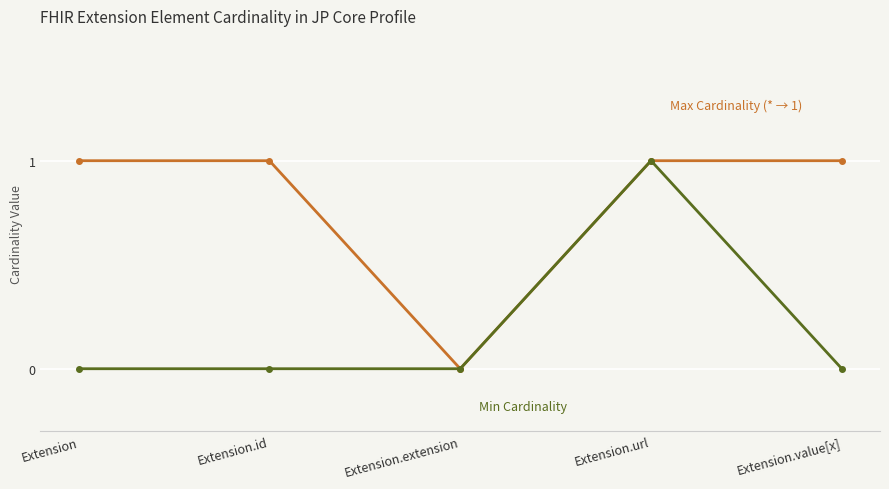

What is the label of the 5th point from the right?

Extension